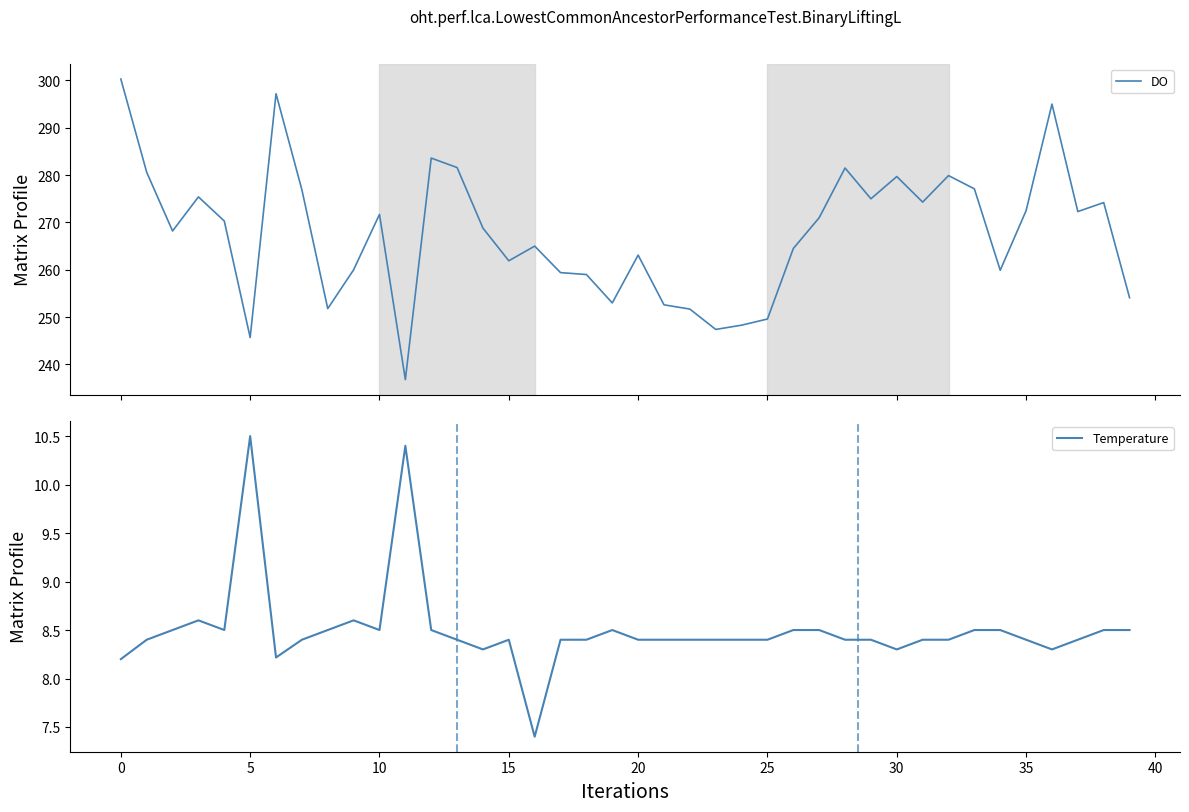

How many interior local valleys does the Temperature series have?

7